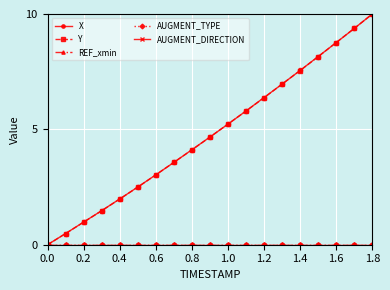

What is the sum of all X values?

91.0